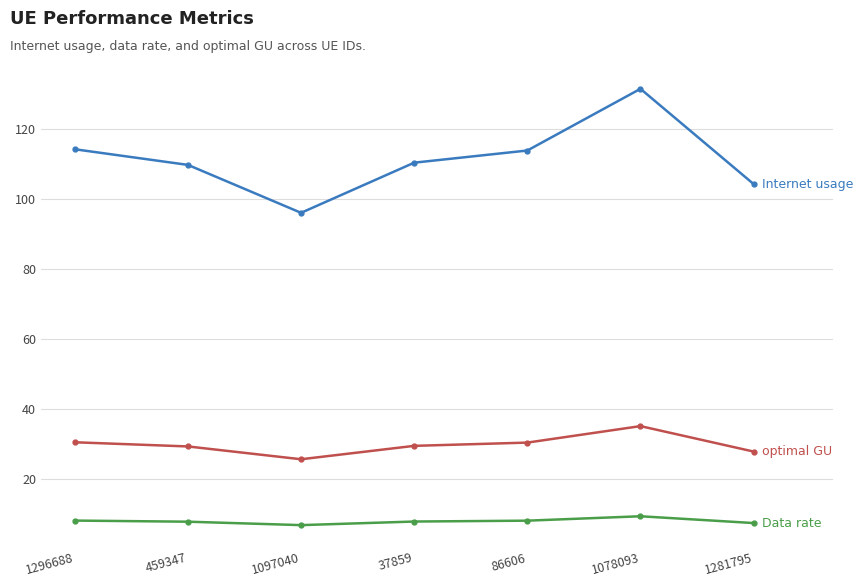

What is the difference between the highest and lowest values at 1281795?

96.9